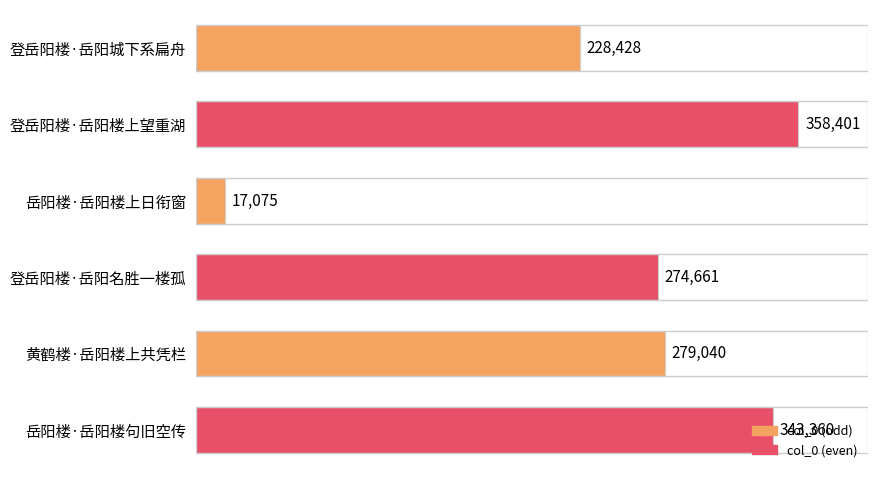

List the labels in order of value, largest first.

登岳阳楼·岳阳楼上望重湖, 岳阳楼·岳阳楼句旧空传, 黄鹤楼·岳阳楼上共凭栏, 登岳阳楼·岳阳名胜一楼孤, 登岳阳楼·岳阳城下系扁舟, 岳阳楼·岳阳楼上日衔窗